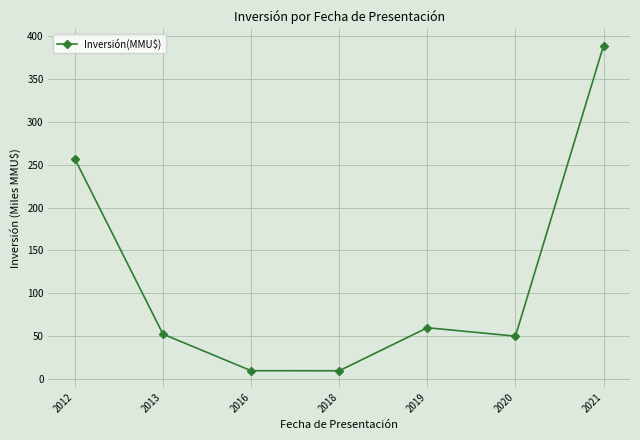

What is the value of the 4th point from the left?

9.9